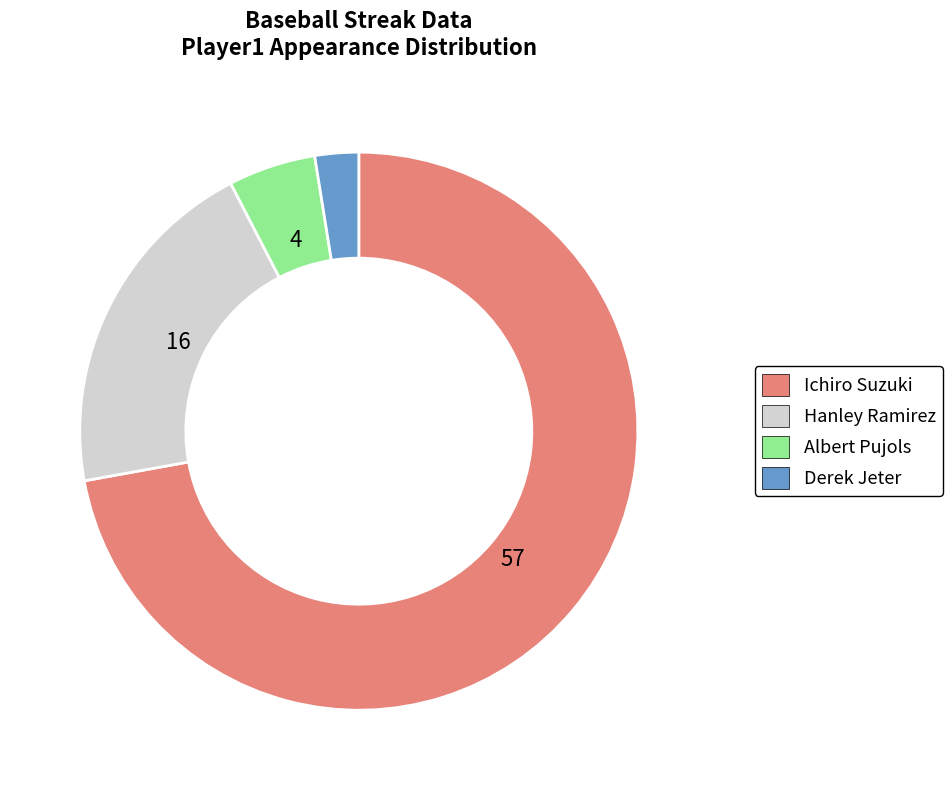

Combined, do Ichiro Suzuki and Albert Pujols account for over 50%?

Yes